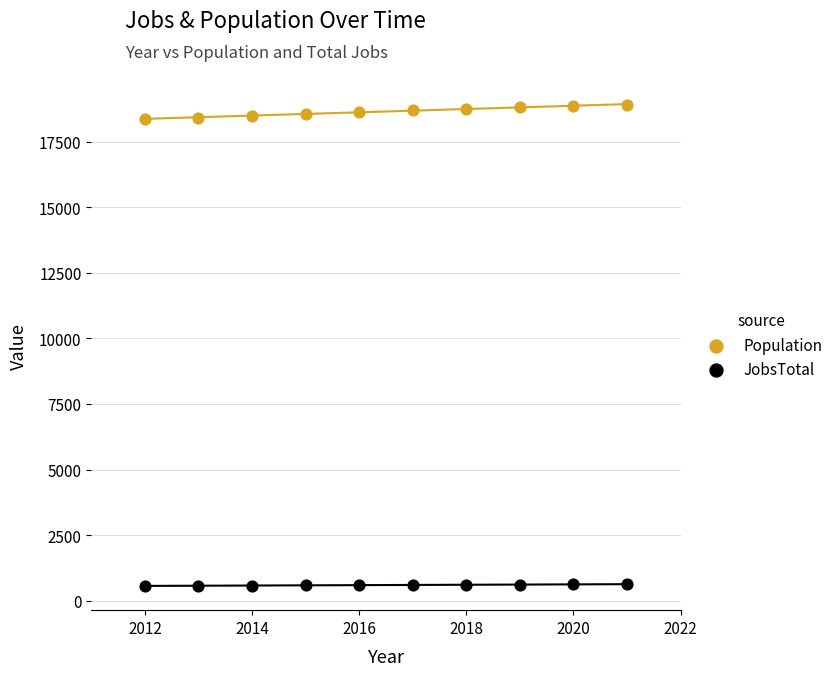

Across all data points, what is the range of X values (max minus min)?

9